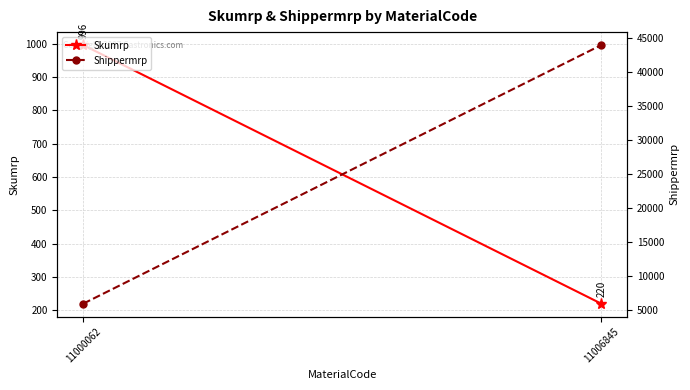

Which label corresponds to the smallest value in the chart?

11006845